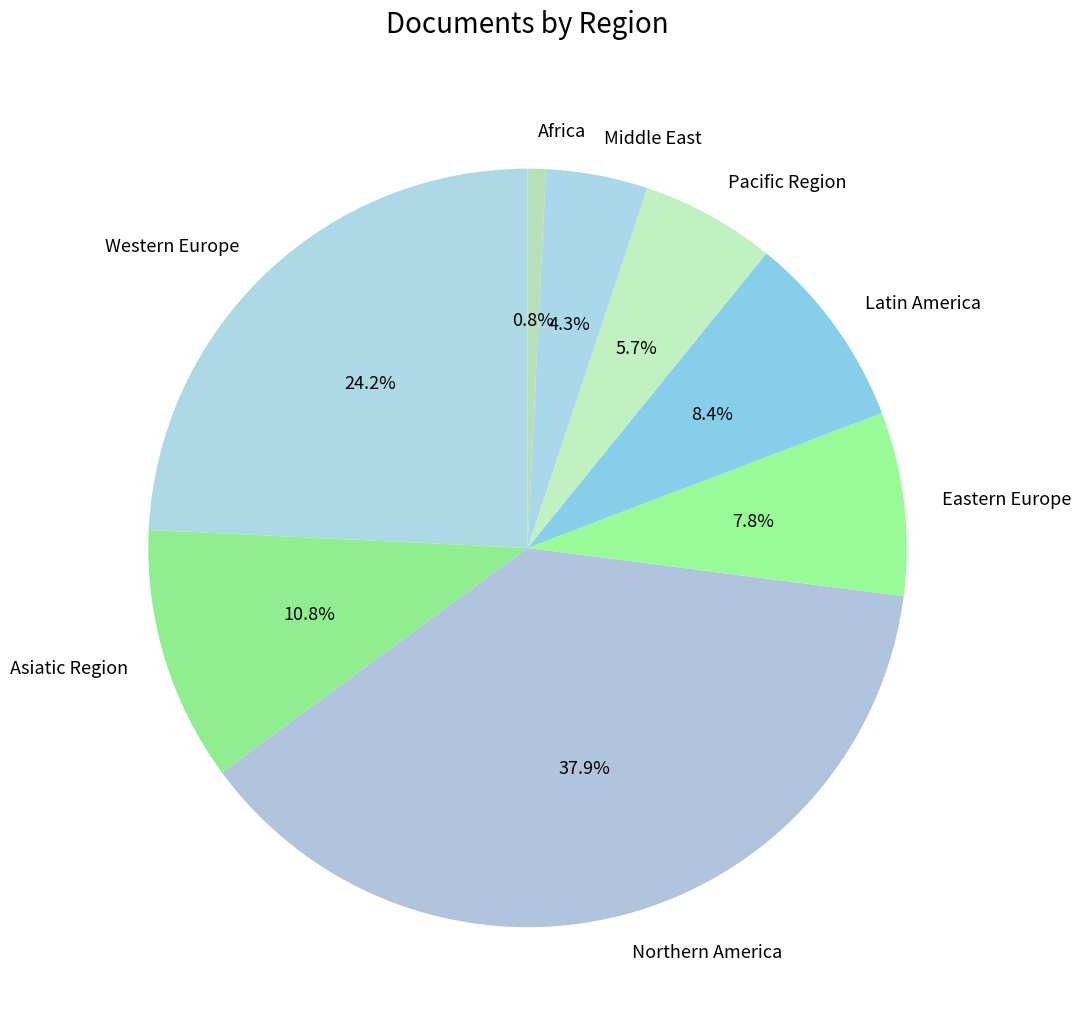

Which category has the smallest portion of the pie?

Africa